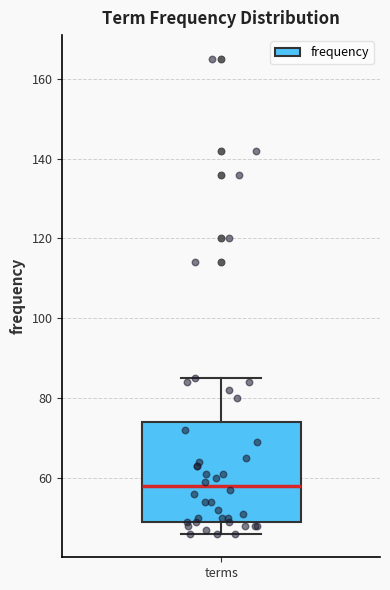

Where is the lower edge of the box for terms on the y-axis? The values are not printed on the chart, so give them approximately, as read against the axis.

50